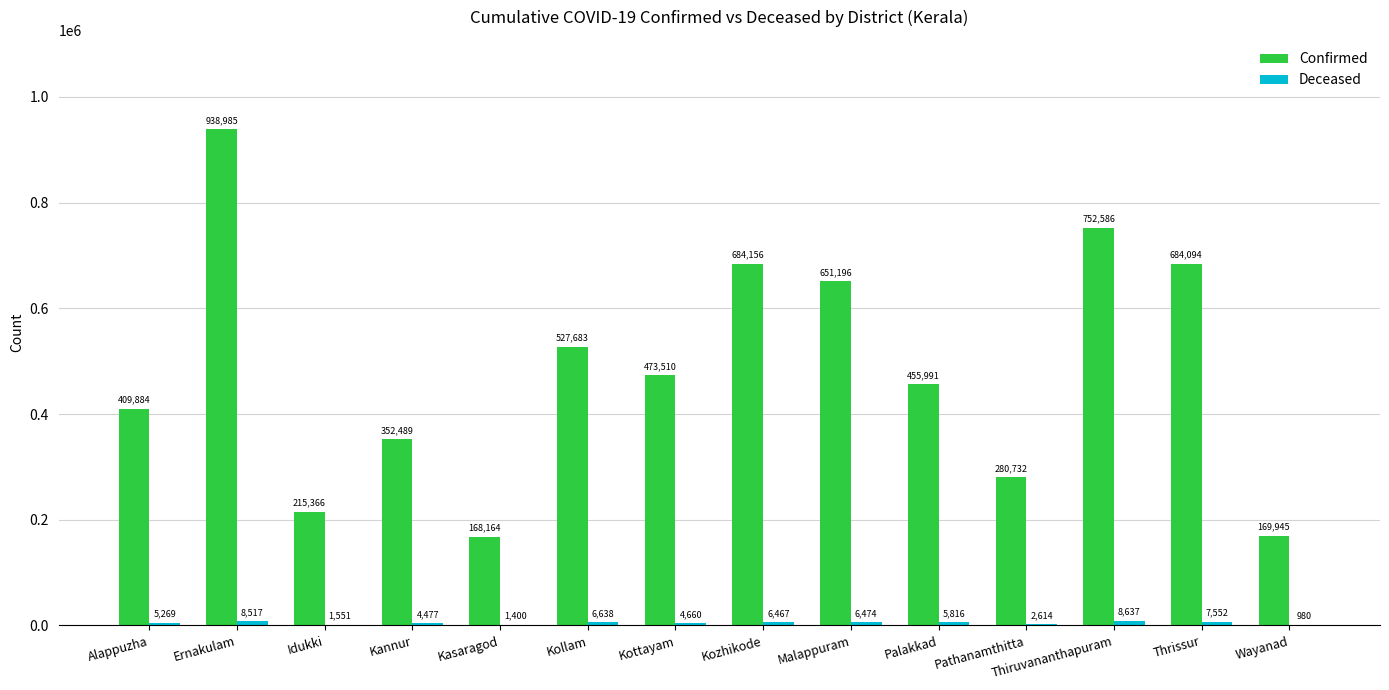

What is the total value across all series at Kasaragod?

169564